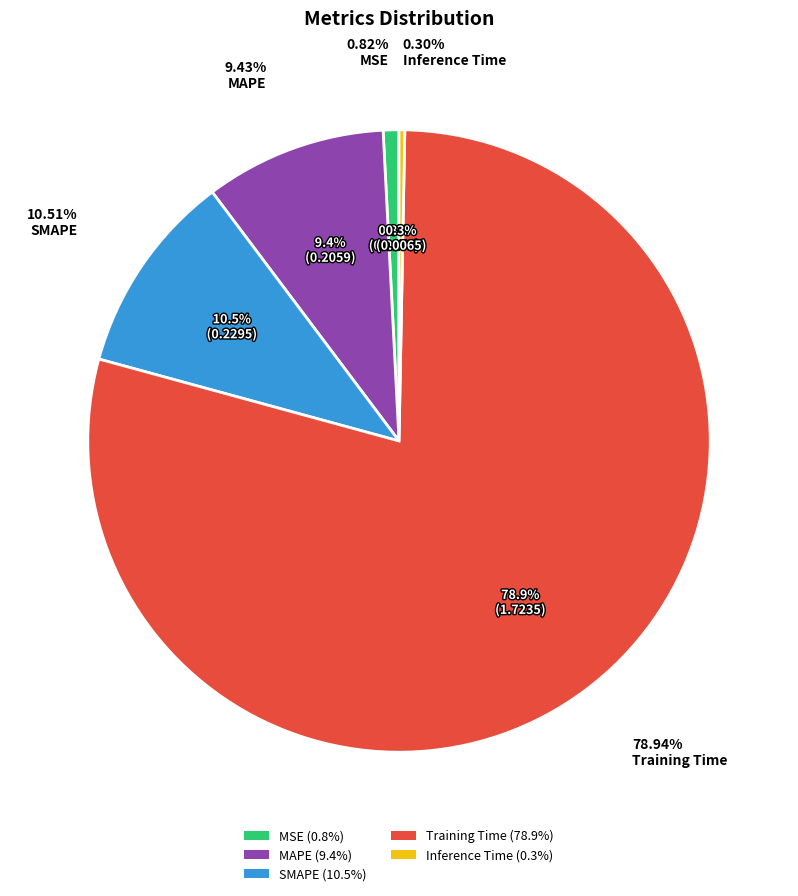

To the nearest percent, what is the combined percentage of Training Time and Inference Time?

79%